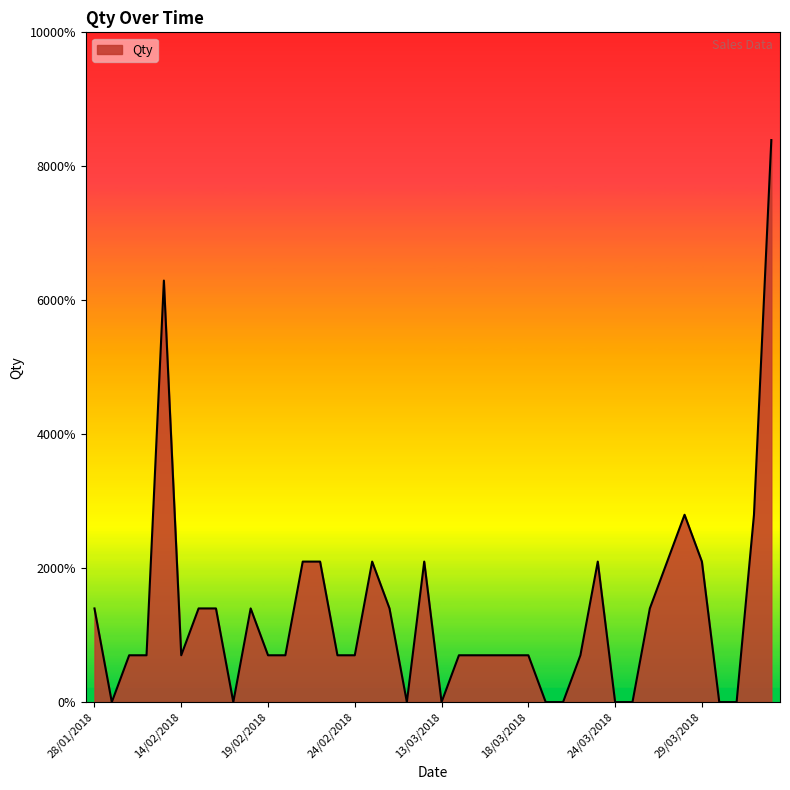

Is this an area chart (filled region under the line)?

Yes